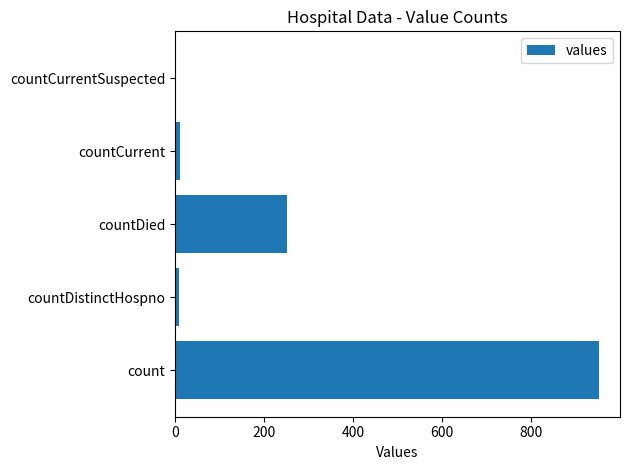

What is the sum of all values?

1225